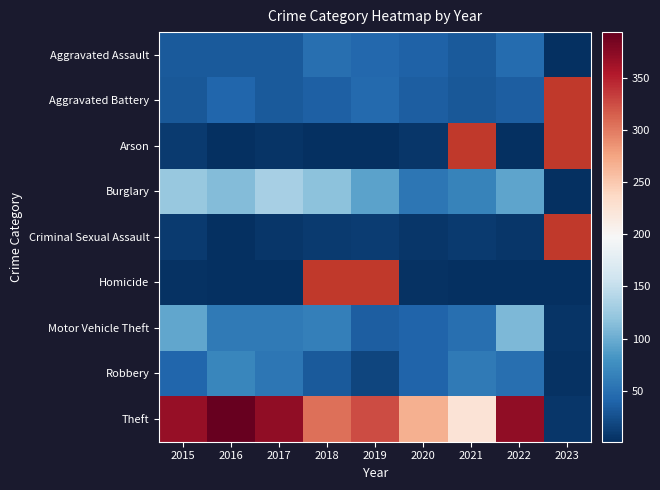

What is the minimum value shown in the chart?

1.0